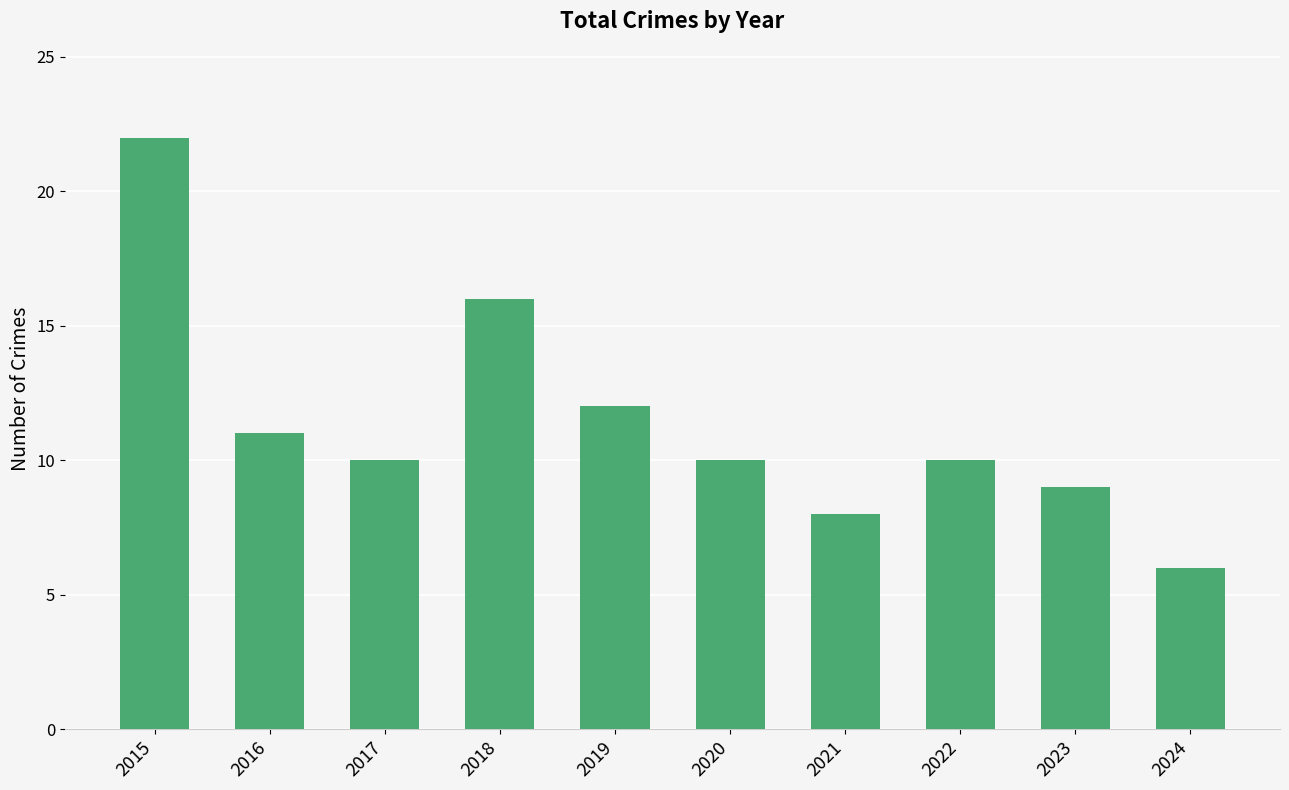

Which label corresponds to the smallest value in the chart?

2024